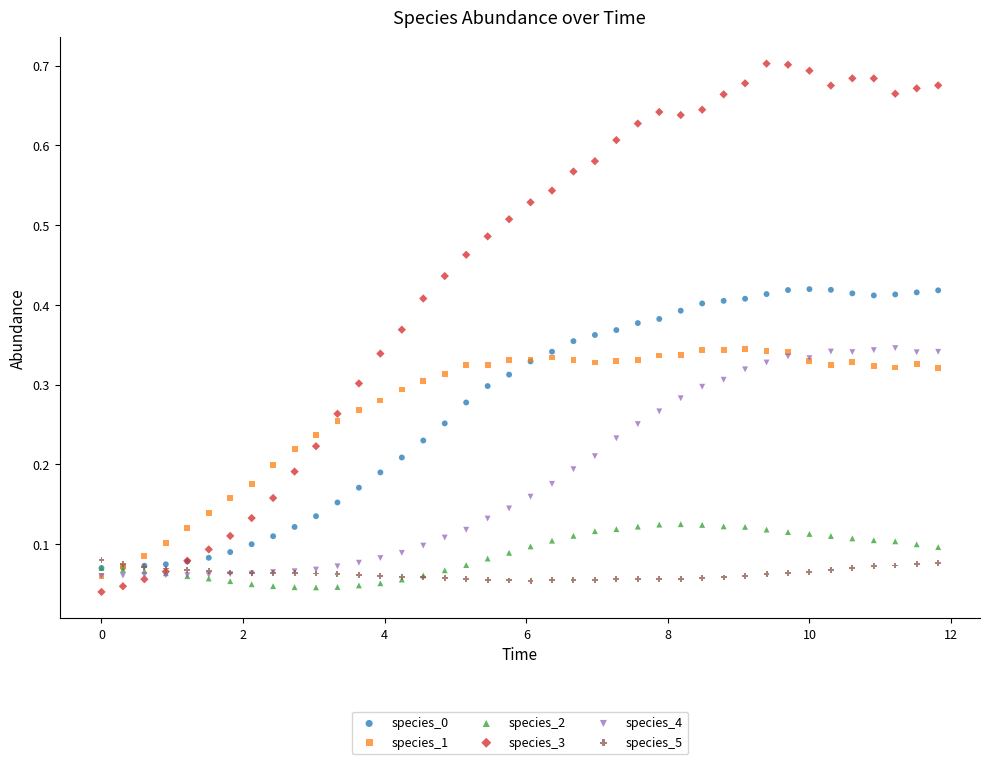

Which series contains the highest Y value?

species_3